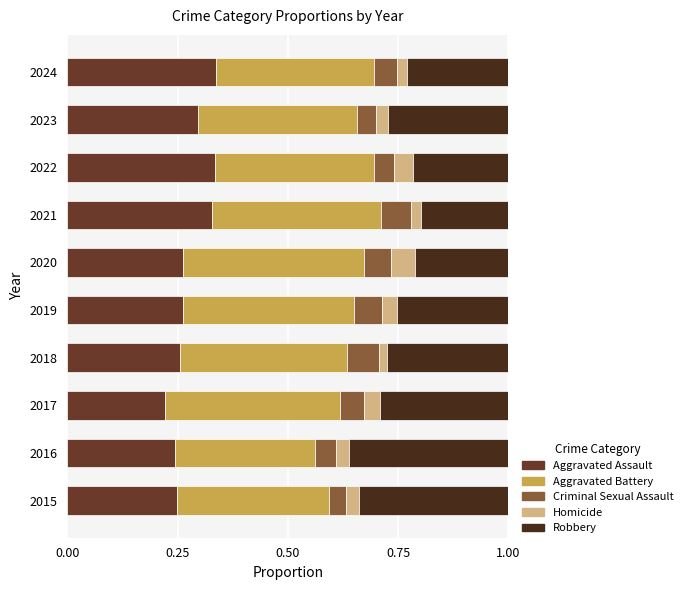

Count the number of categories in the chart.

10